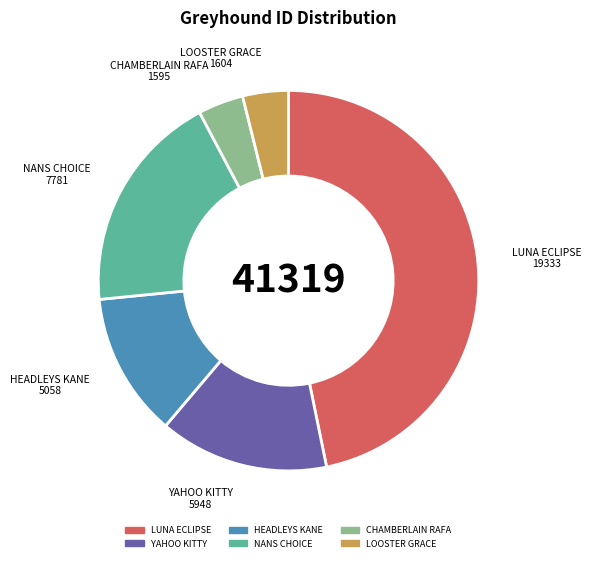

What is the largest slice in the pie chart?

LUNA ECLIPSE